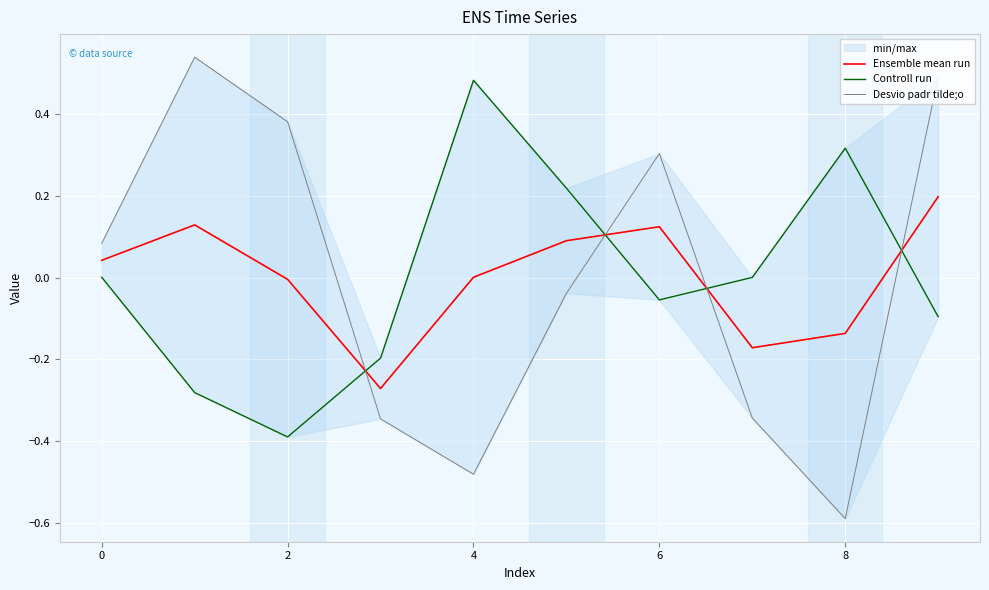

At how many categories does at least one series exceed 0?

9